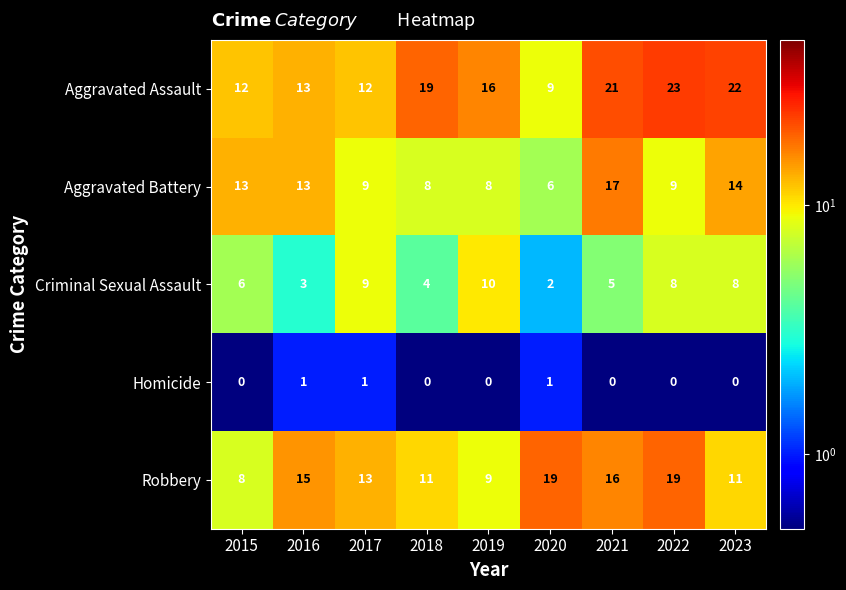

What is the minimum value for Aggravated Battery?

6